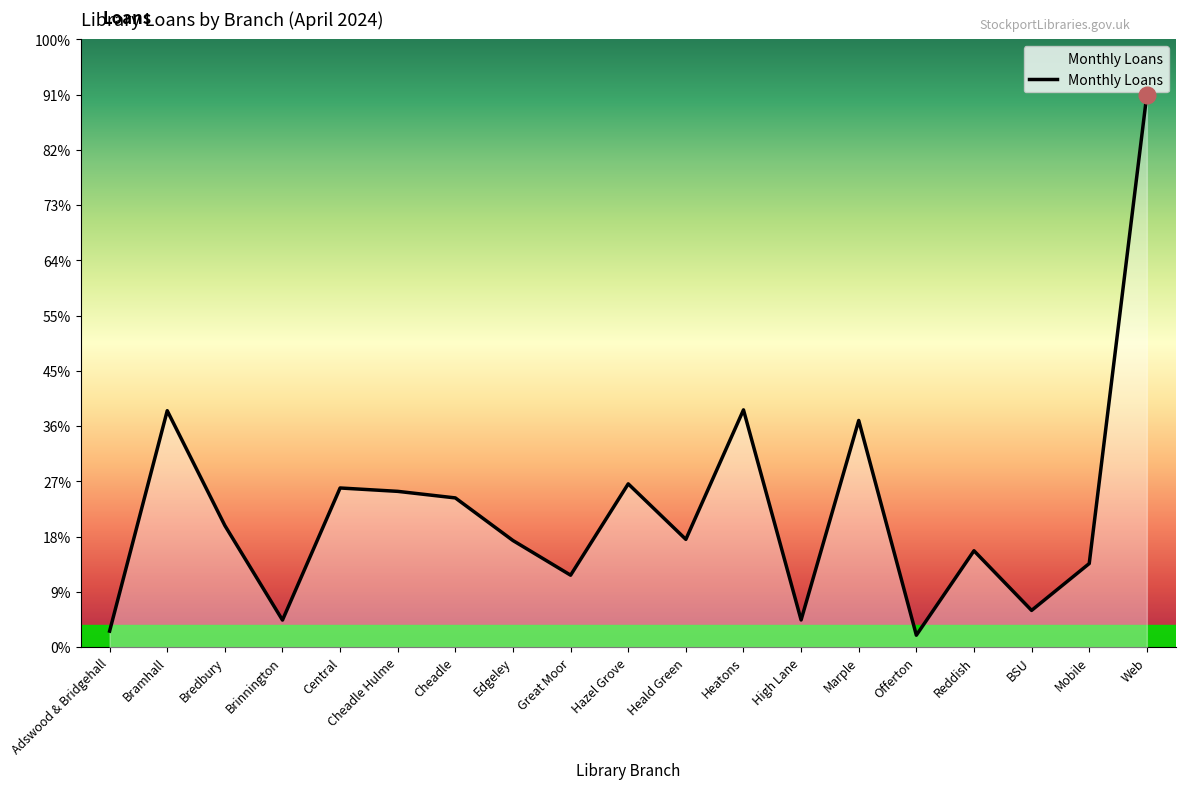

Does the chart display data point markers on the line(s)?

No